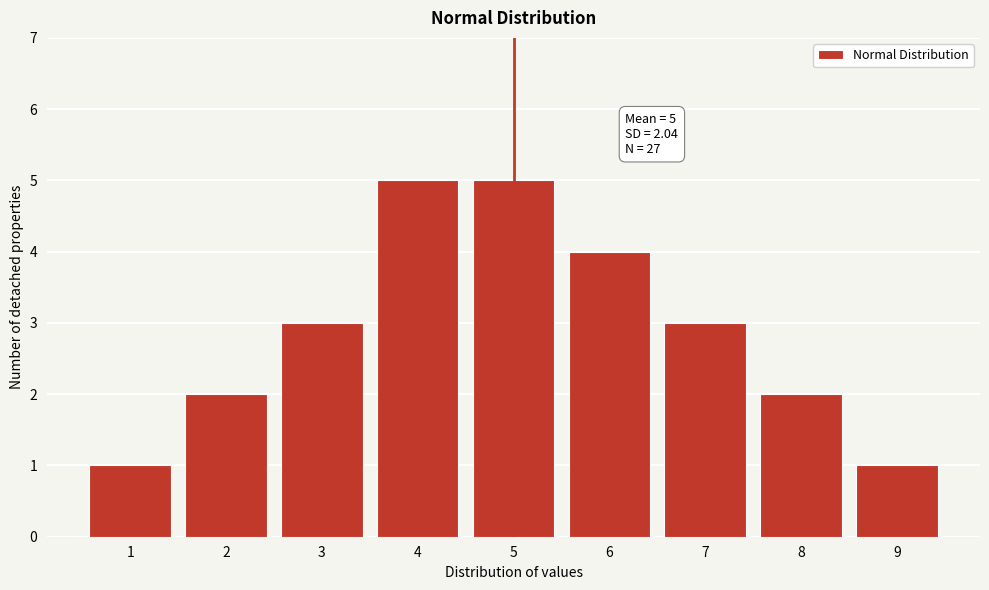

Reading right to left, list all the values displayed in this chart.

1	2	3	4	5	5	3	2	1